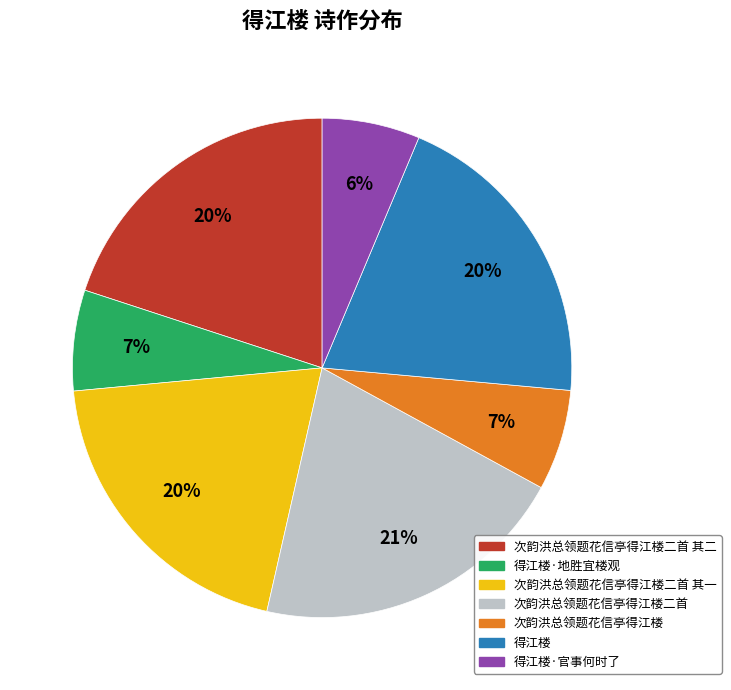

Is there a majority slice in this chart?

No